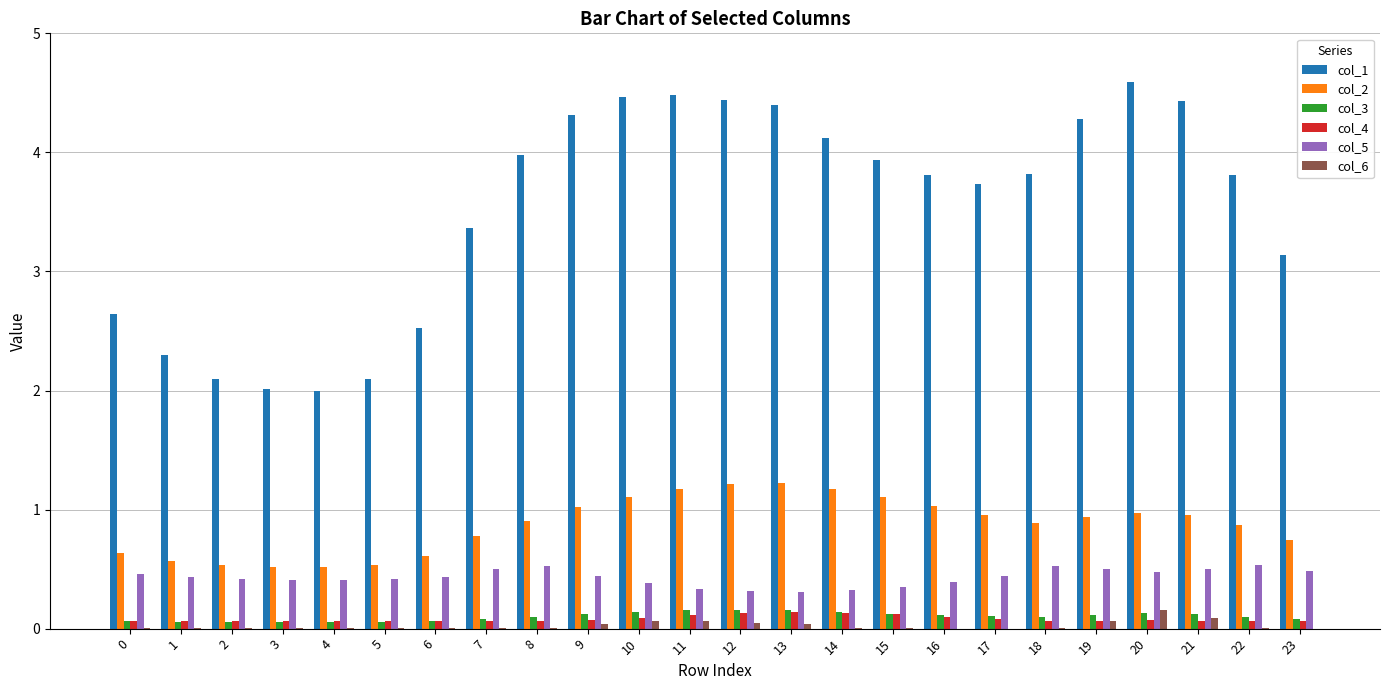

The col_1 series shows 6.9 at 8. True or false?

False